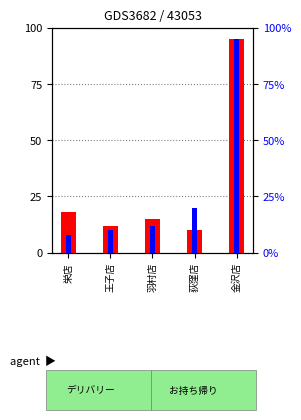

What is the difference between the maximum and minimum values in the count series?

85